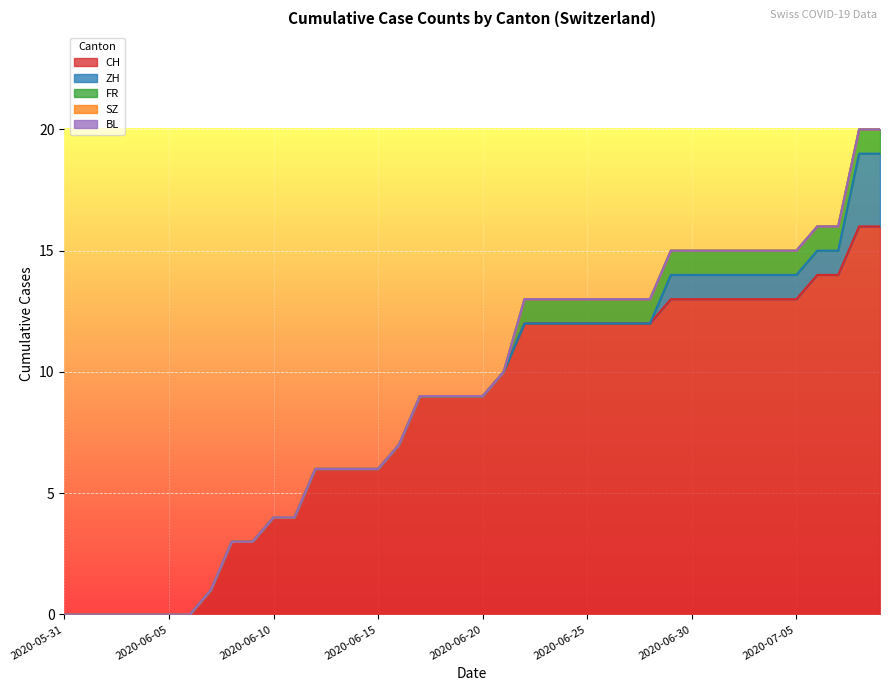

How many lines are shown in the chart?

5